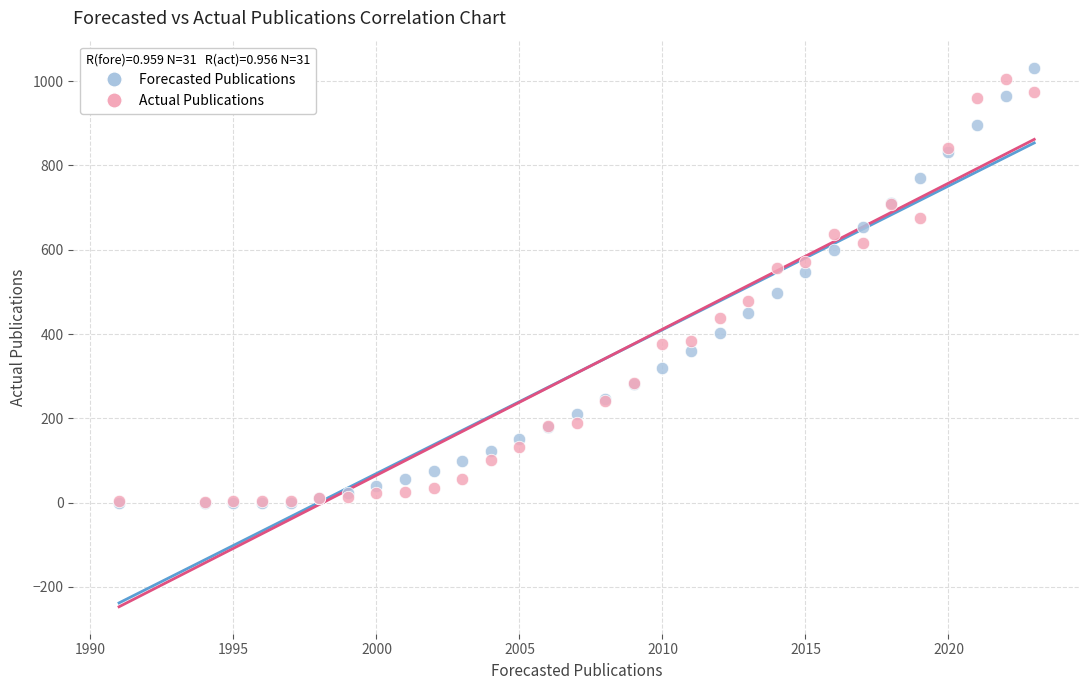

Which series reaches the maximum Y coordinate?

Forecasted Publications